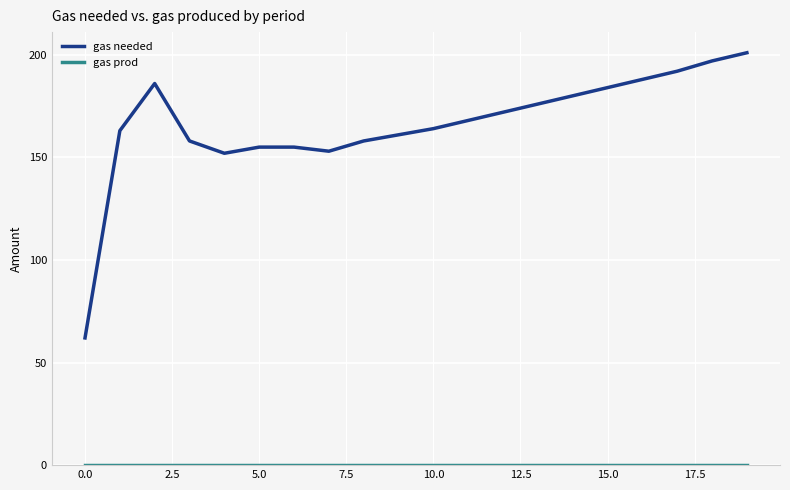

Which series has the widest spread of values?

gas needed